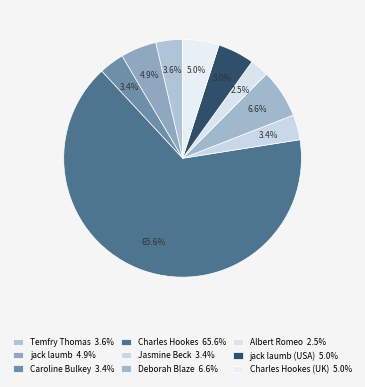

To the nearest percent, what is the difference between the largest and smallest slice percentages?

63%